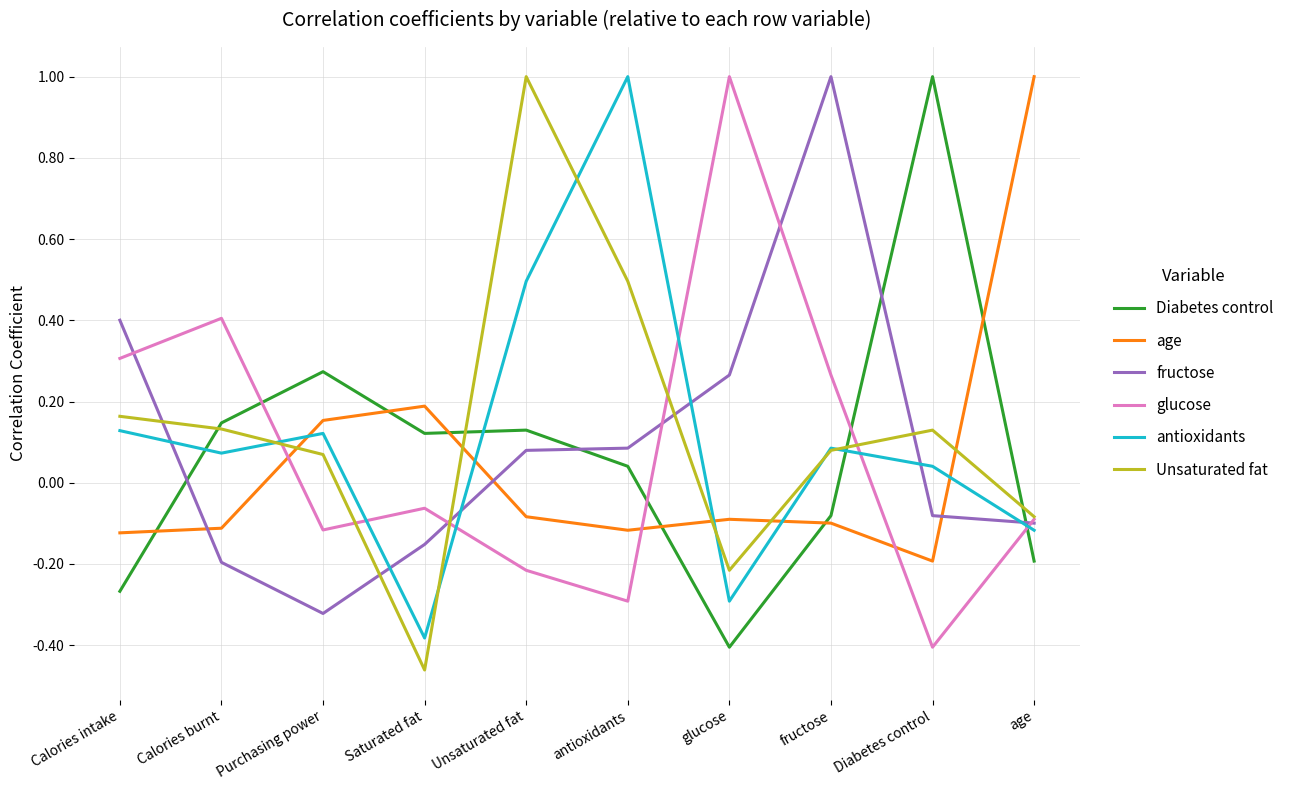

Between Calories intake and Unsaturated fat, which series saw the biggest shift?

Unsaturated fat